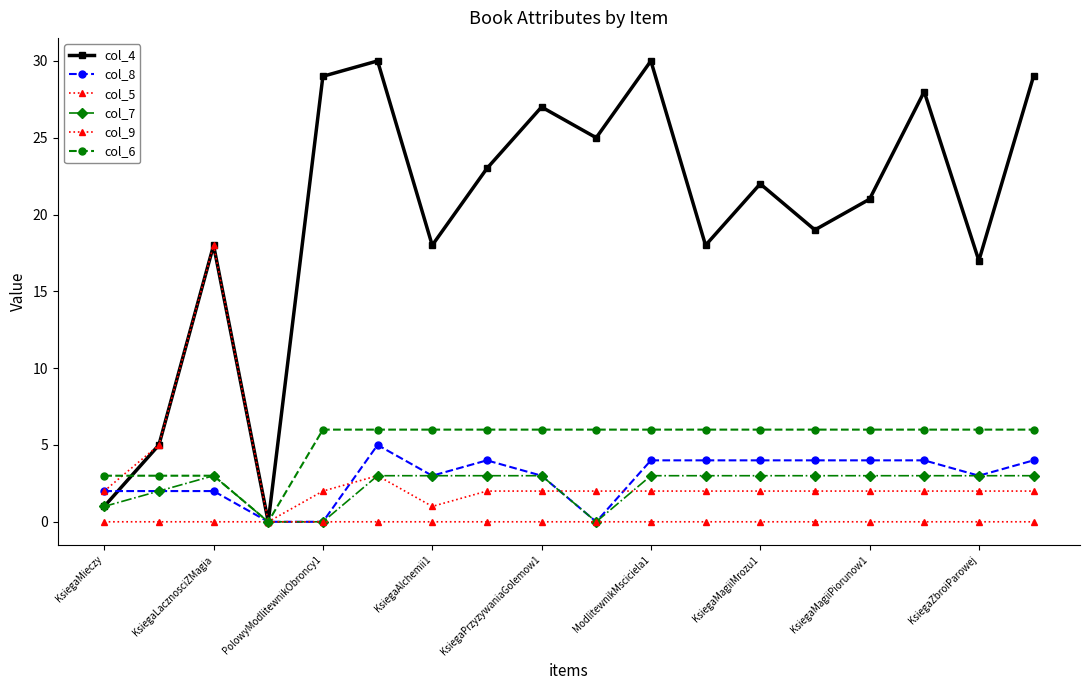

How many data points in col_4 are less than 22?

9